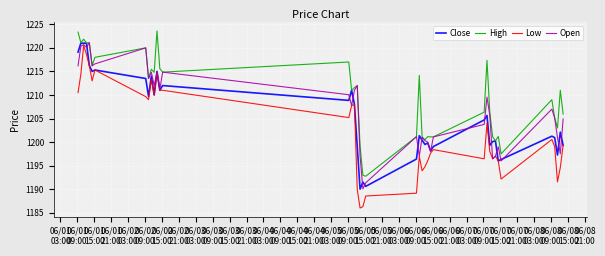

Which series has the largest total across all categories?

High